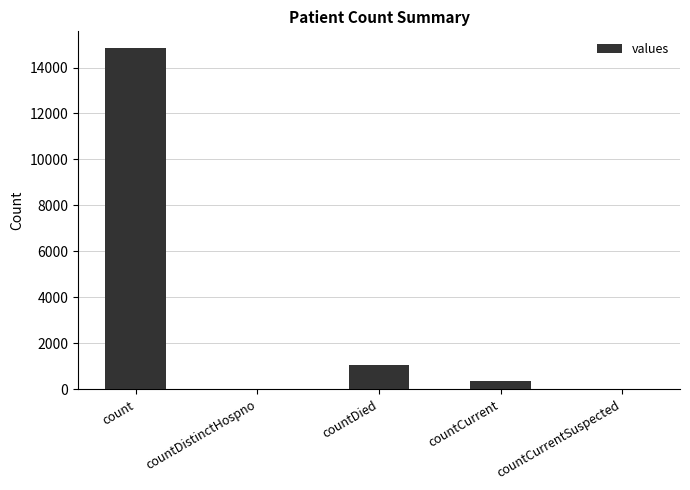

Is it true that the value at count is 4883?

False